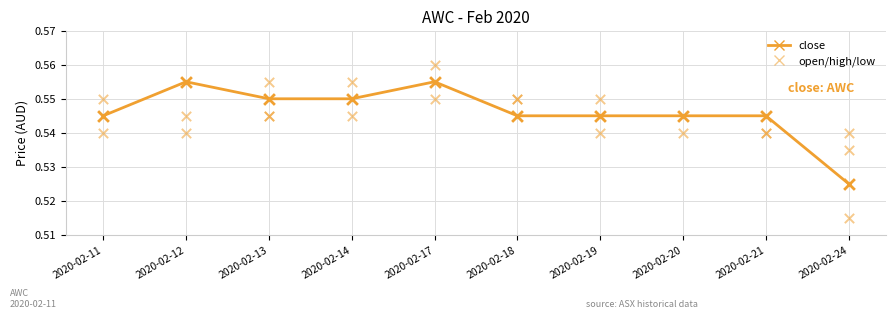

Is the value of close at 2020-02-19 greater than the value of high at 2020-02-19?

No